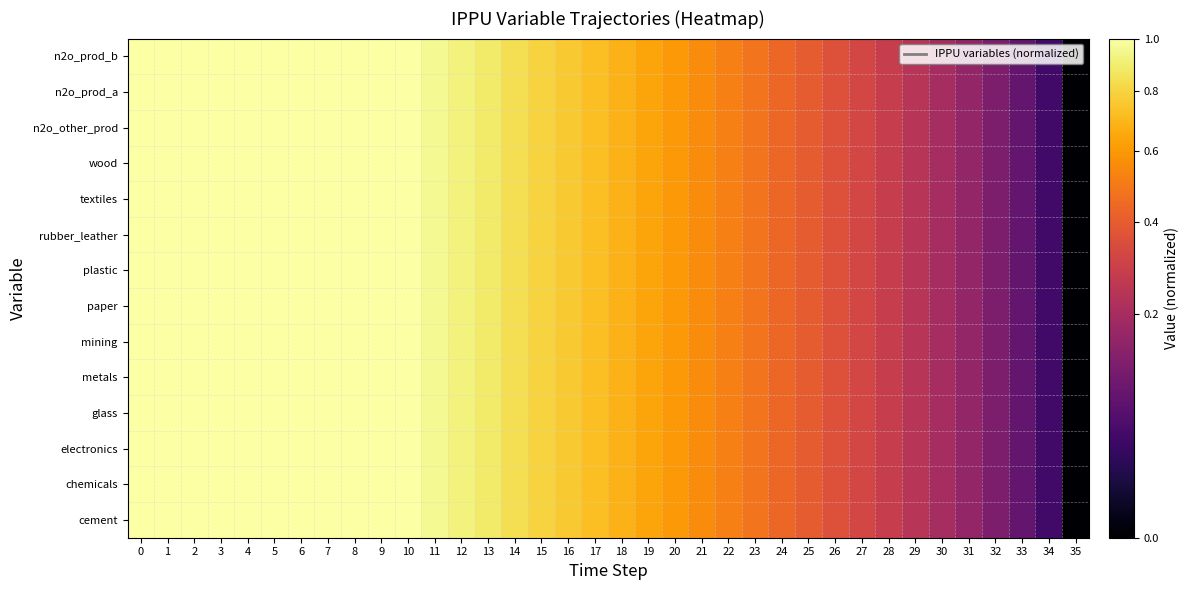

Which series has the widest spread of values?

cement